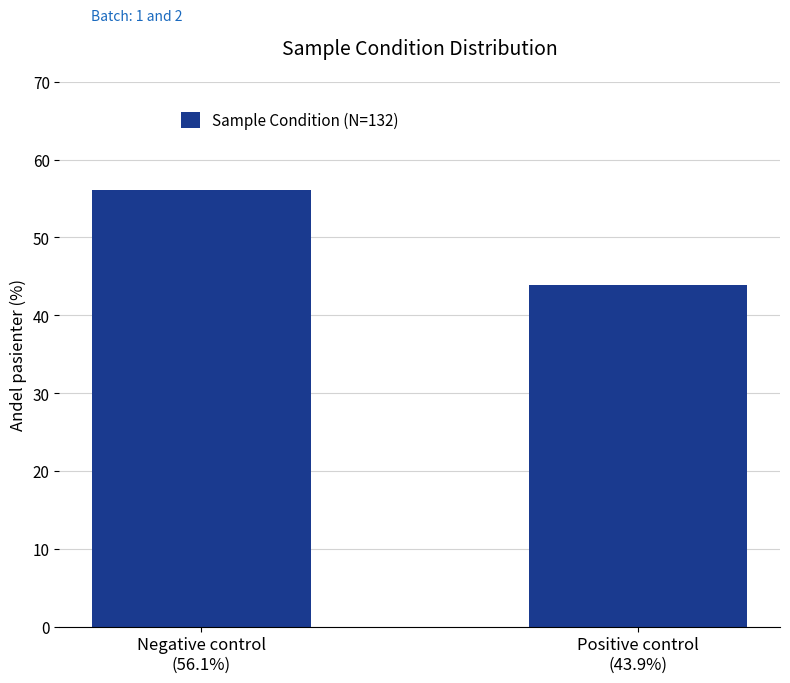

The chart shows a value of 43.9 at Positive control
(43.9%). True or false?

True